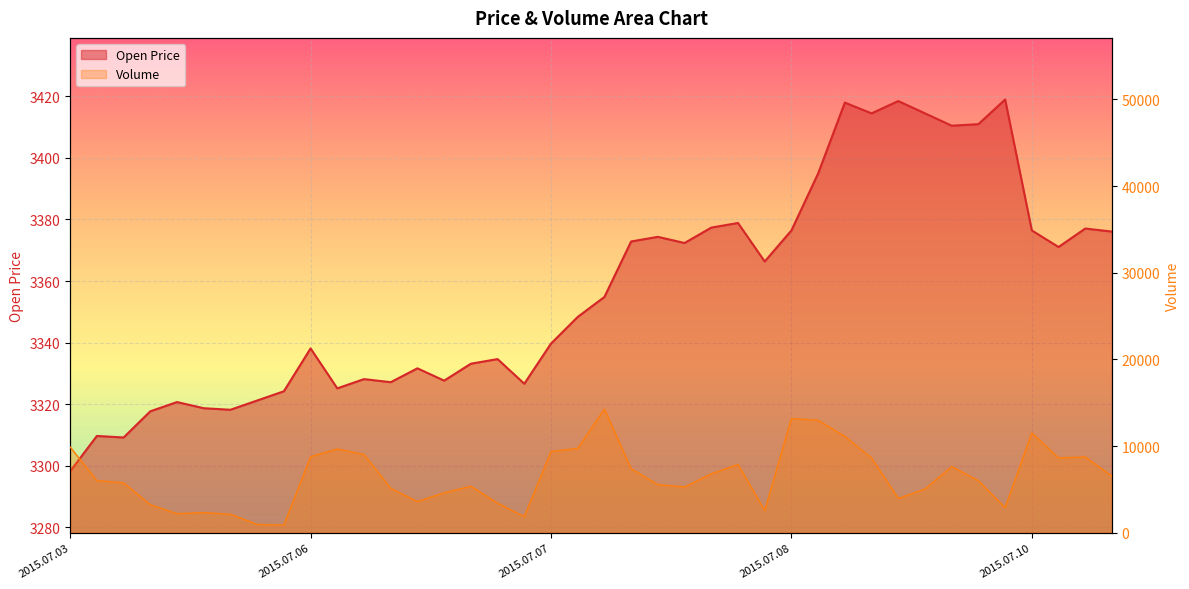

What is the difference between the maximum and minimum values in the Open series?

120.7